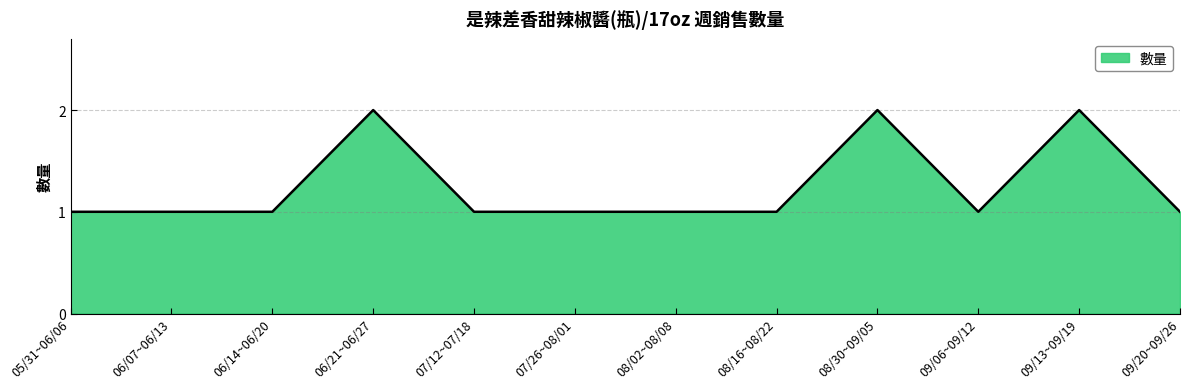

Between 06/07~06/13 and 08/30~09/05, which is larger?

08/30~09/05